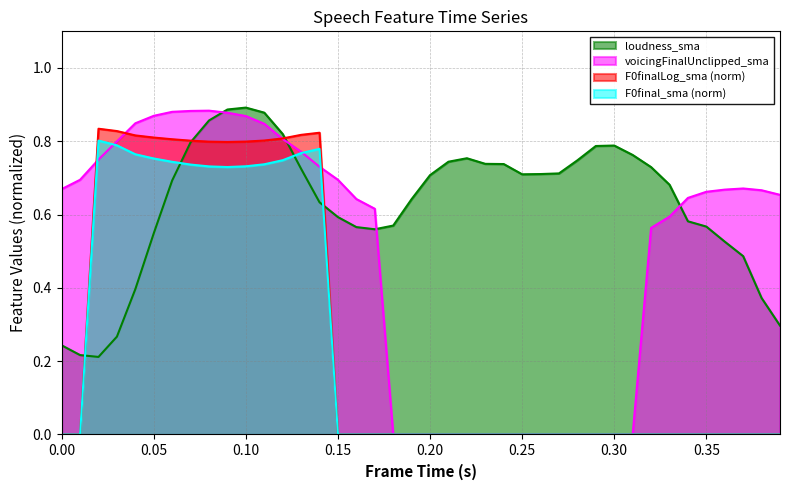

Reading left to right, extract all data points from this chart.

loudness_sma: 0.2	0.2	0.2	0.3	0.4	0.5	0.7	0.8	0.9	0.9	0.9	0.9	0.8	0.7	0.6	0.6	0.6	0.6	0.6	0.6	0.7	0.7	0.8	0.7	0.7	0.7	0.7	0.7	0.7	0.8	0.8	0.8	0.7	0.7	0.6	0.6	0.5	0.5	0.4	0.3
voicingFinalUnclipped_sma: 0.7	0.7	0.8	0.8	0.8	0.9	0.9	0.9	0.9	0.9	0.9	0.8	0.8	0.8	0.7	0.7	0.6	0.6	0.0	0.0	0.0	0.0	0.0	0.0	0.0	0.0	0.0	0.0	0.0	0.0	0.0	0.0	0.6	0.6	0.6	0.7	0.7	0.7	0.7	0.7
F0final_sma: 0.0	0.0	0.8	0.8	0.8	0.8	0.7	0.7	0.7	0.7	0.7	0.7	0.7	0.8	0.8	0.0	0.0	0.0	0.0	0.0	0.0	0.0	0.0	0.0	0.0	0.0	0.0	0.0	0.0	0.0	0.0	0.0	0.0	0.0	0.0	0.0	0.0	0.0	0.0	0.0
F0finalLog_sma: 0.0	0.0	0.8	0.8	0.8	0.8	0.8	0.8	0.8	0.8	0.8	0.8	0.8	0.8	0.8	0.0	0.0	0.0	0.0	0.0	0.0	0.0	0.0	0.0	0.0	0.0	0.0	0.0	0.0	0.0	0.0	0.0	0.0	0.0	0.0	0.0	0.0	0.0	0.0	0.0